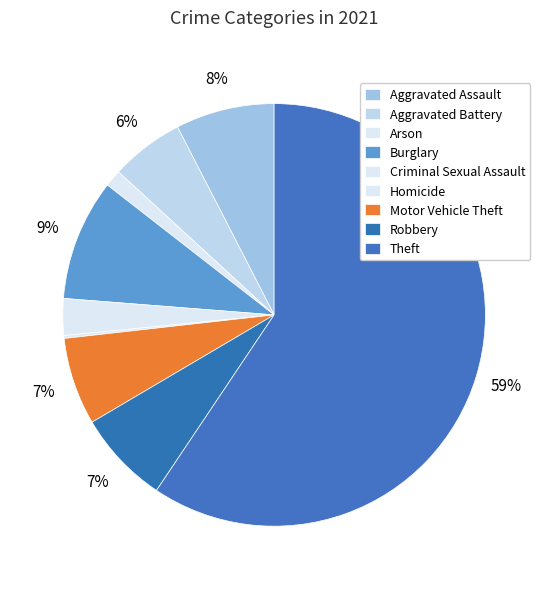

Is it true that Burglary is 20% of the pie?

False